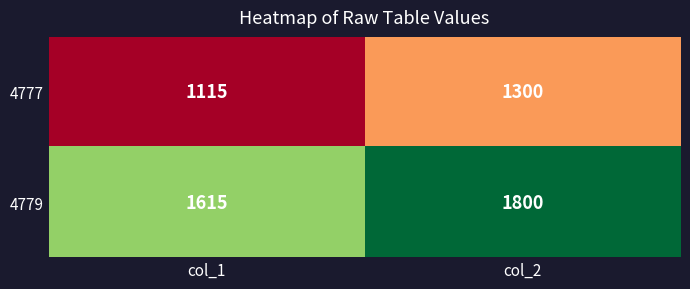

What is the spread (max minus min) of values at col_2?

500